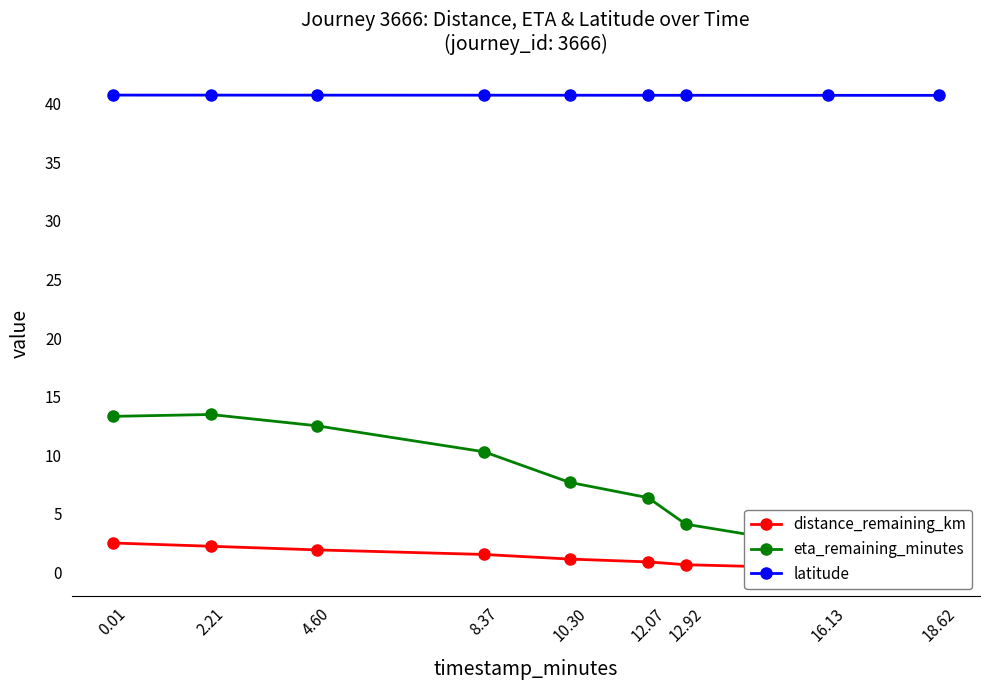

What is the total value across all series at 16.13?

43.2